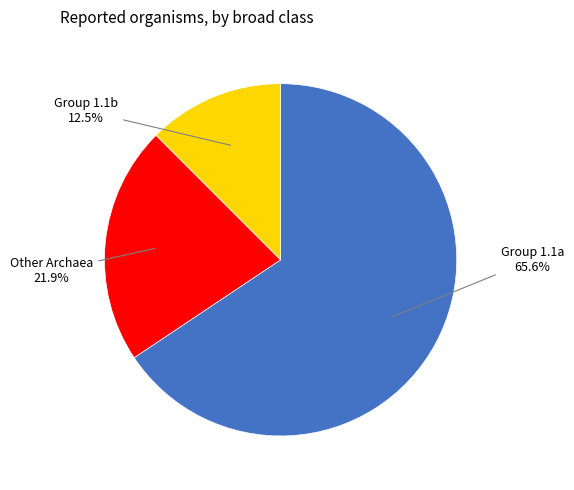

How many segments does this pie chart have?

3